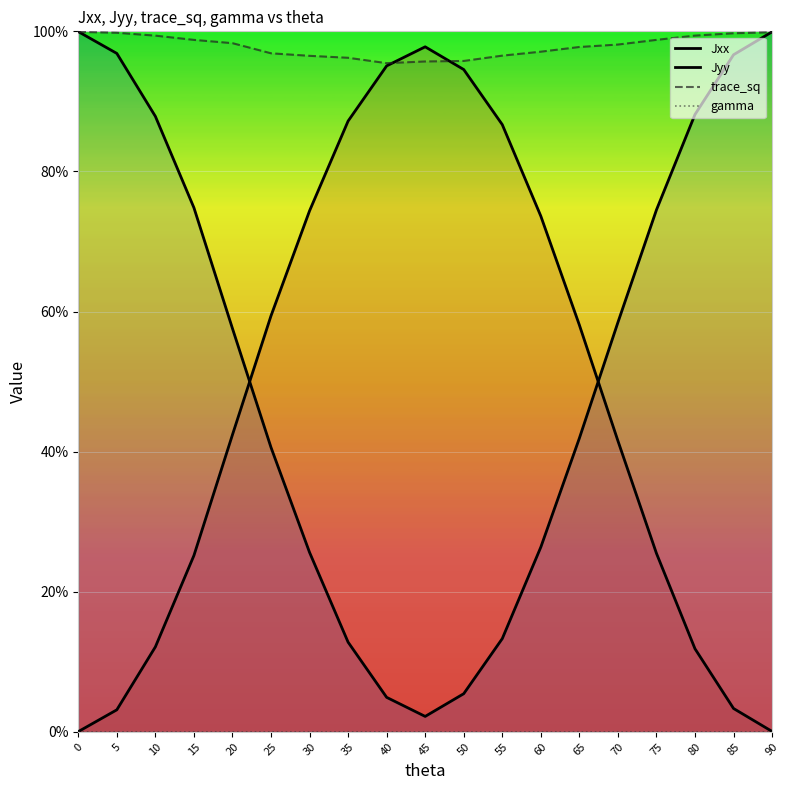

Between 90 and 65, which is larger?

65